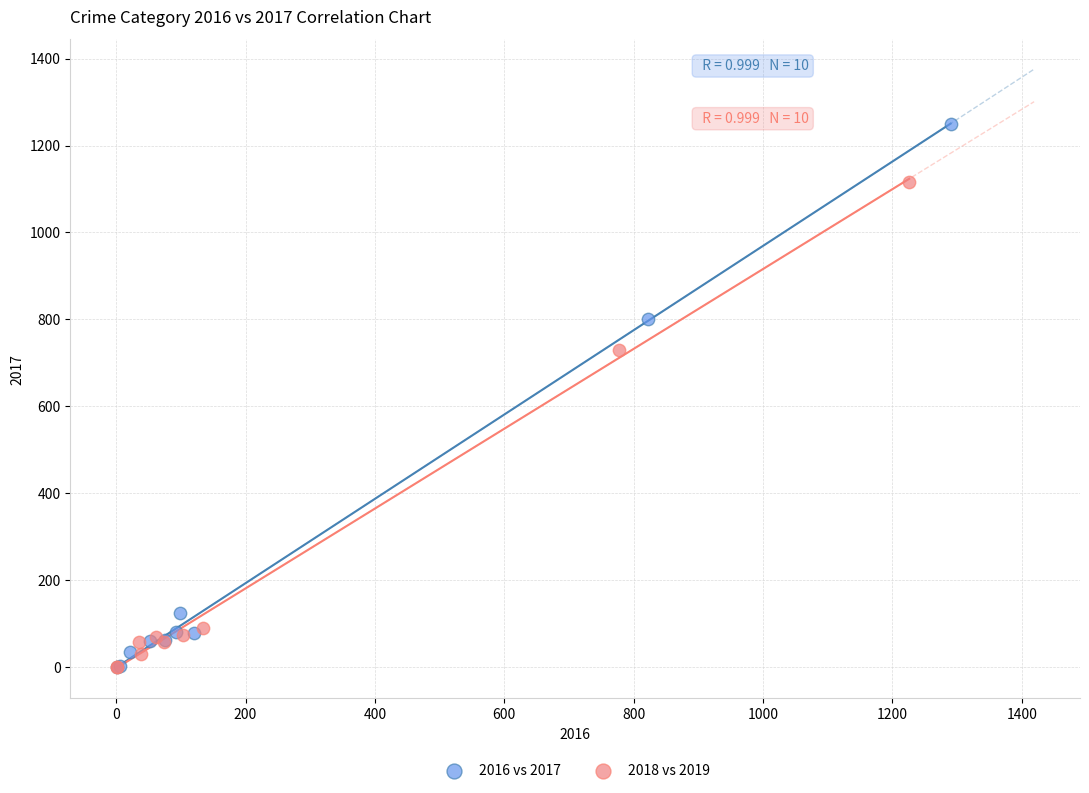

Which series reaches the maximum Y coordinate?

2016 vs 2017